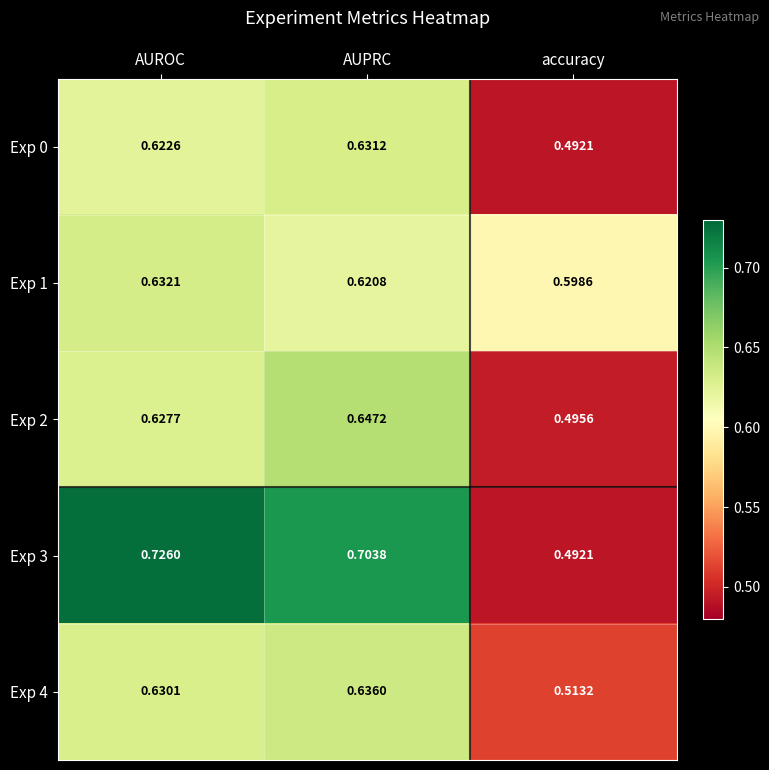

Which category has the highest value in the Exp 3 series?

AUROC